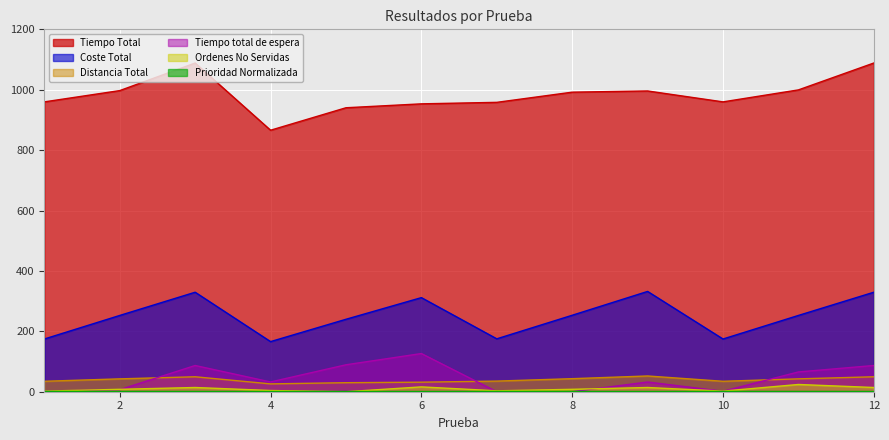

Reading right to left, transcribe all the data shown in this chart.

Distancia Total: 12=49.5	11=42.6	10=34.6	9=52.1	8=43.2	7=35.2	6=31.6	5=29.9	4=26.0	3=49.5	2=42.6	1=34.6
Tiempo Total: 12=1088.5	11=999.4	10=959.8	9=995.9	8=991.9	7=958.2	6=953.3	5=940.3	4=865.9	3=1088.5	2=997.1	1=959.8
Coste Total: 12=329.5	11=252.6	10=174.6	9=332.1	8=253.2	7=175.2	6=311.6	5=239.9	4=166.0	3=329.5	2=252.6	1=174.6
Tiempo total de espera: 12=86.8	11=65.5	10=1.5	9=32.2	8=0.0	7=0.0	6=126.4	5=89.2	4=32.4	3=86.8	2=6.8	1=1.5
Prioridad Normalizada: 12=0.8	11=0.8	10=0.8	9=0.7	8=0.8	7=0.8	6=0.7	5=0.6	4=0.6	3=0.8	2=0.8	1=0.8
Ordenes No Servidas: 12=14.0	11=24.0	10=2.0	9=14.0	8=8.0	7=3.0	6=16.0	5=0.0	4=4.0	3=14.0	2=8.0	1=2.0